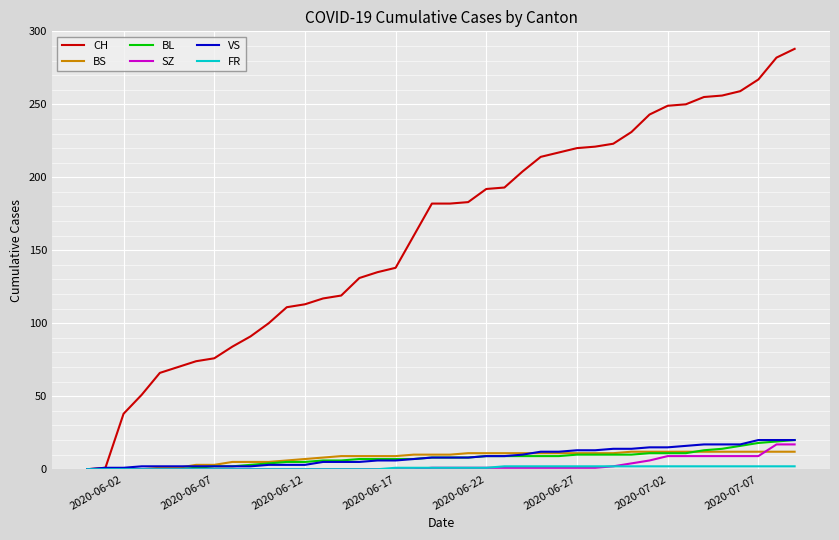

Which series has the widest spread of values?

CH